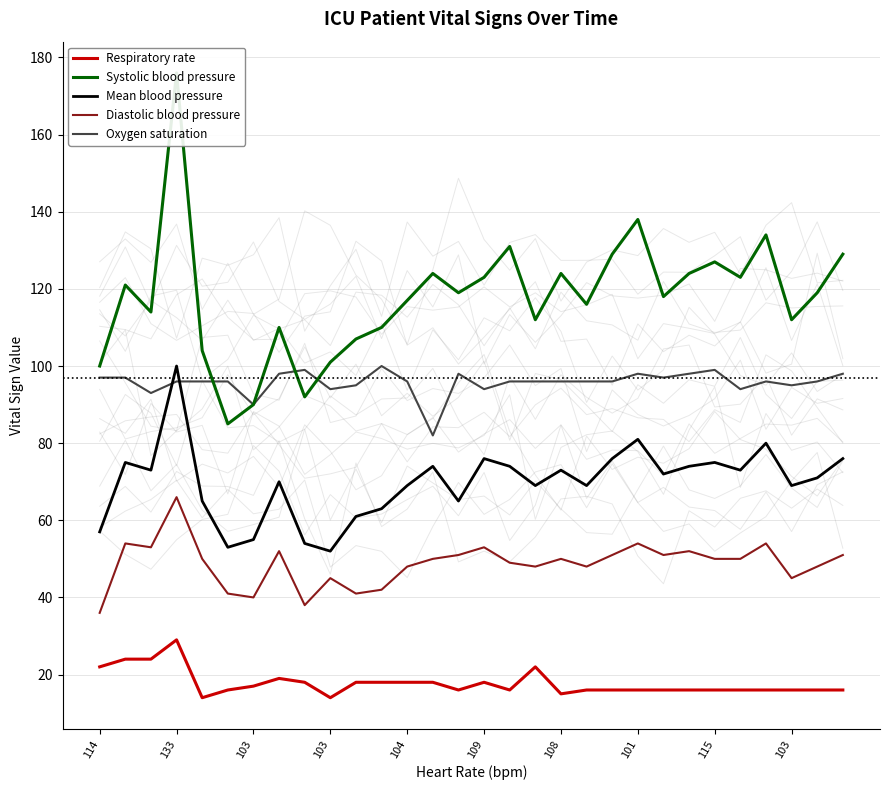

Rank the series by their maximum value, from lowest to highest.

Respiratory rate, Diastolic blood pressure, Mean blood pressure, Oxygen saturation, Systolic blood pressure